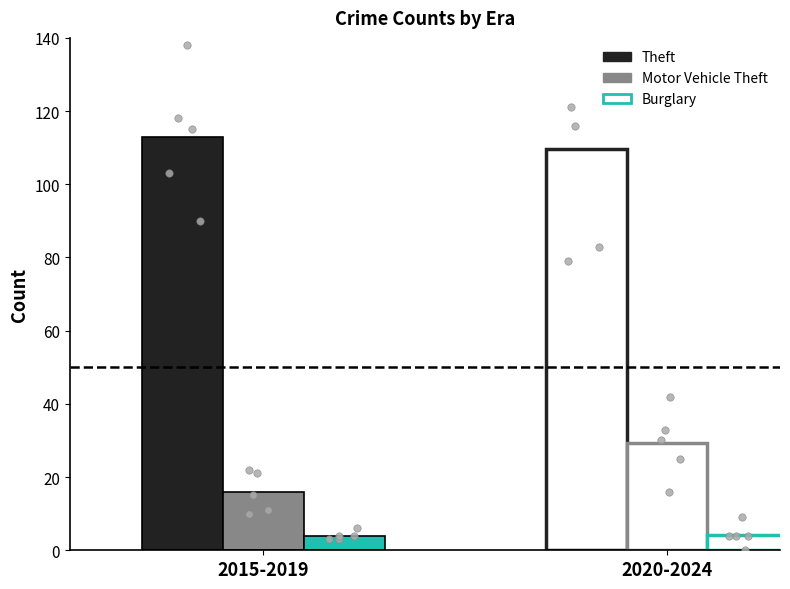

What is the total value across all series at 0?

134